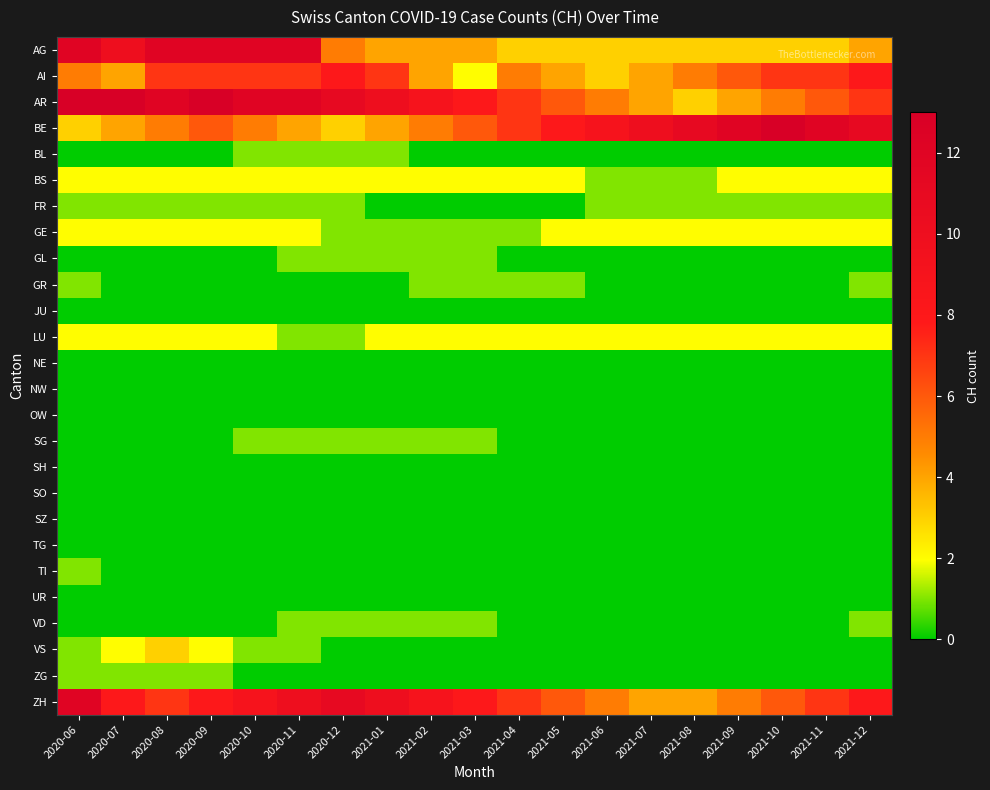

Rank the series at 2021-03 from lowest to highest value.

BL, FR, JU, NE, NW, OW, SH, SO, SZ, TG, TI, UR, VS, ZG, GE, GL, GR, SG, VD, AI, BS, LU, AG, BE, AR, ZH